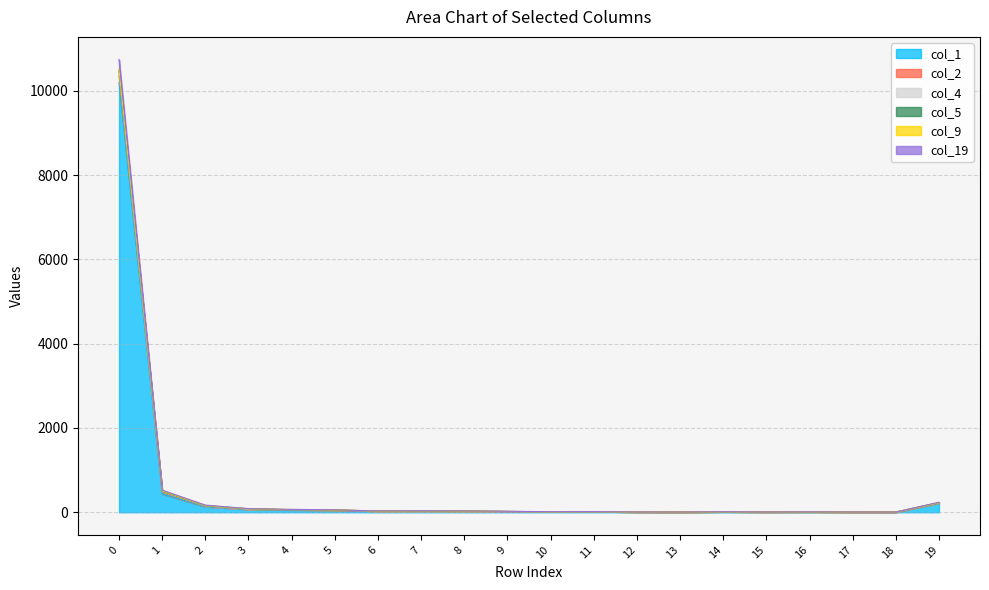

The col_2 series shows 11 at 15. True or false?

False